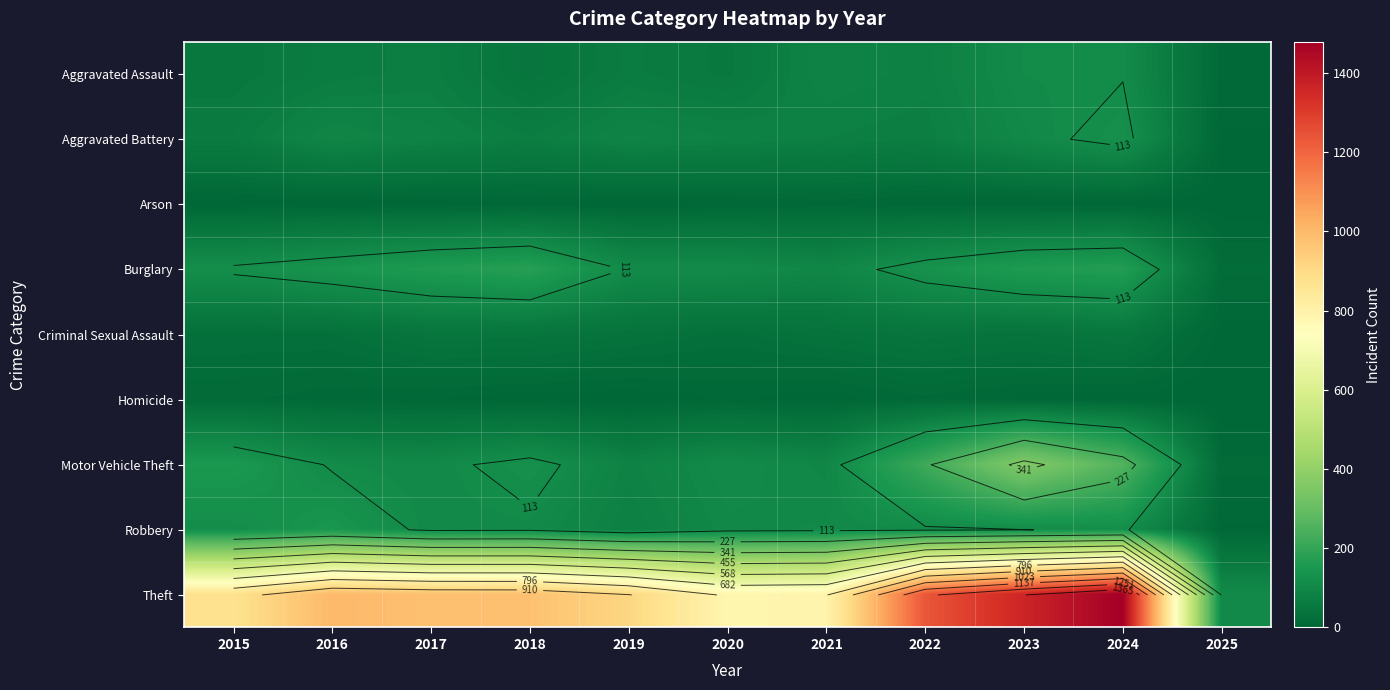

What is the total value across all series at 2023?

2255